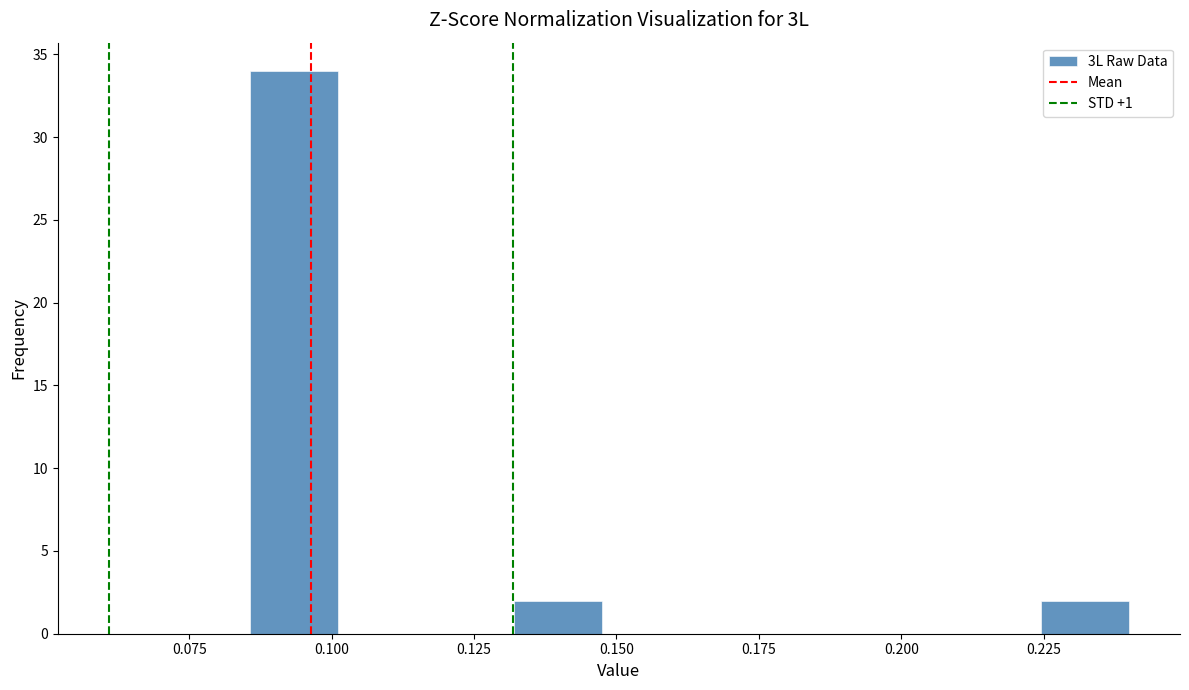

Around what value on the x-axis is the tallest bar? Give the approximate position of its centre, as read against the axis.

0.095